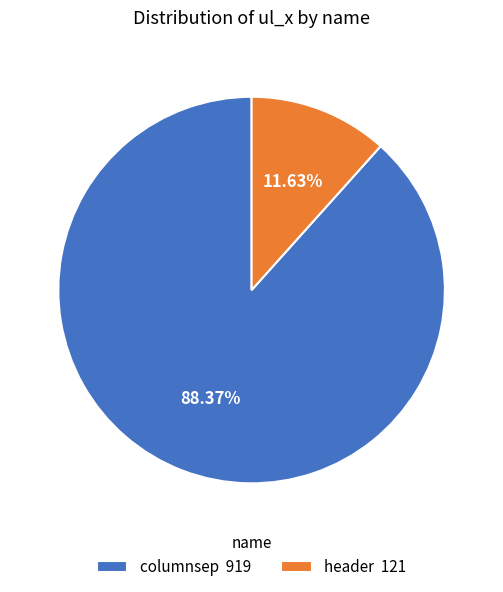

Count the number of slices in the pie.

2